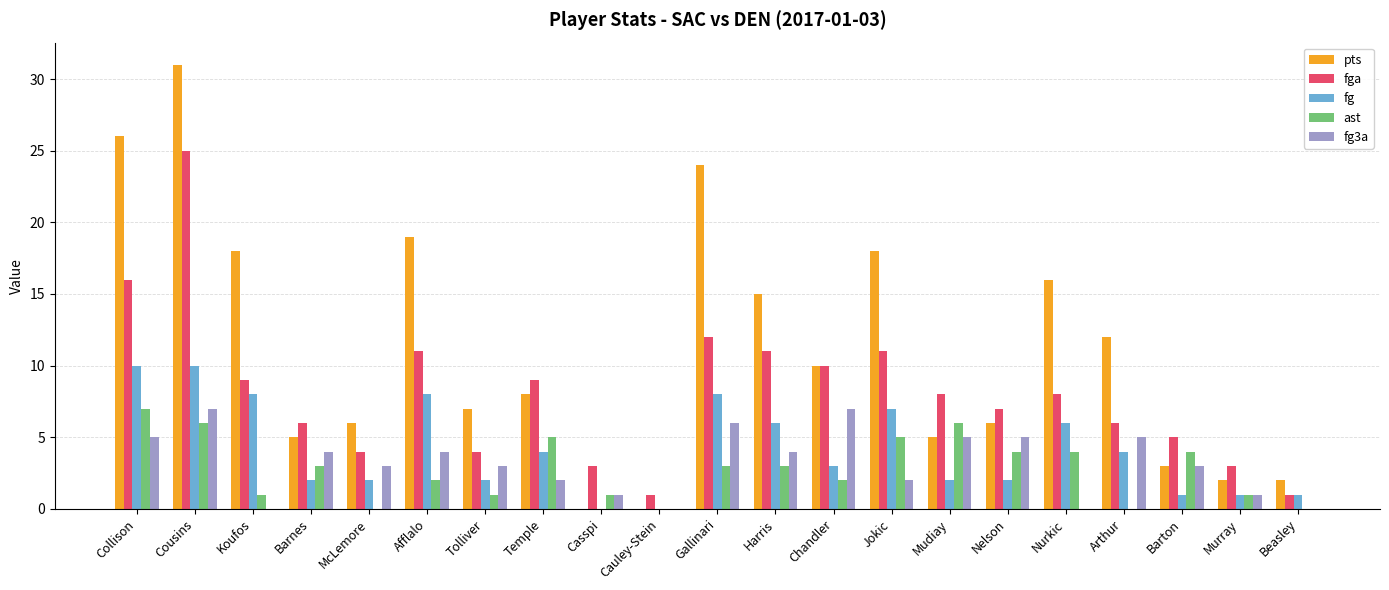

What is the total value across all series at Nelson?

24